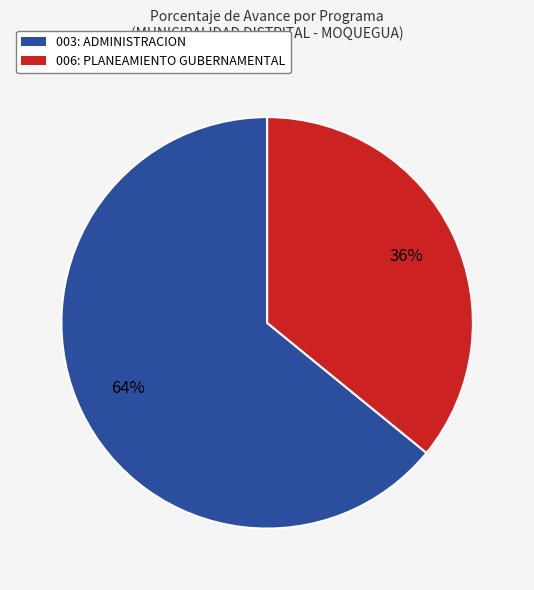

Do 006: PLANEAMIENTO GUBERNAMENTAL and 003: ADMINISTRACION together represent more than half of the pie?

Yes